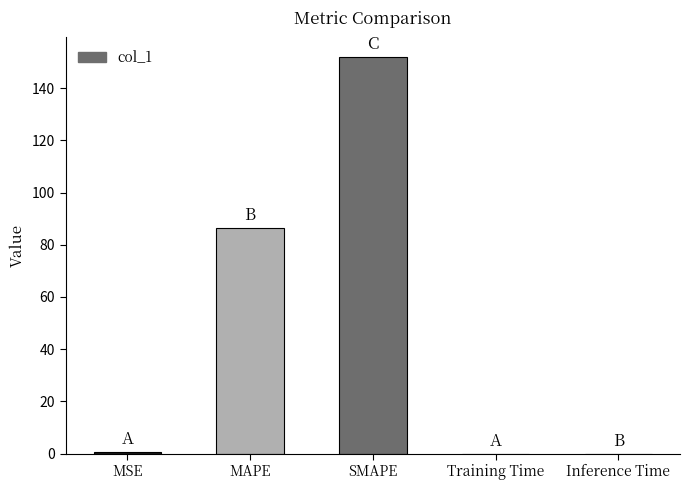

Between Training Time and MAPE, which is larger?

MAPE